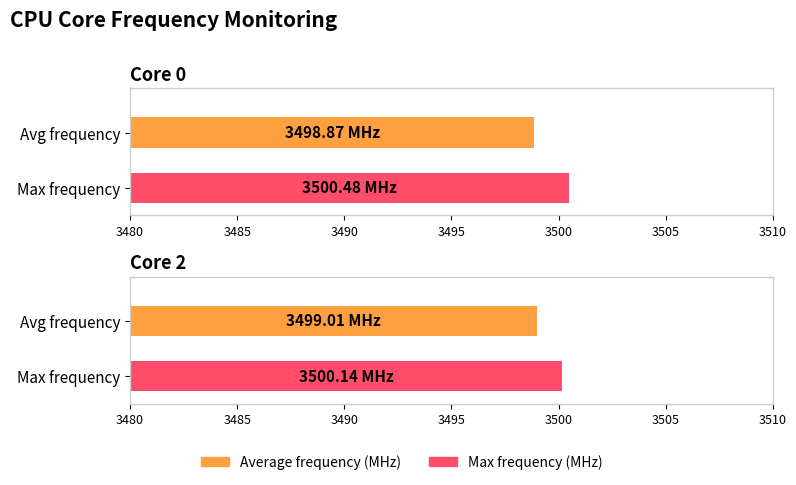

Is the value of Average frequency (MHz) at Core 0 greater than the value of Max frequency (MHz) at Core 0?

No